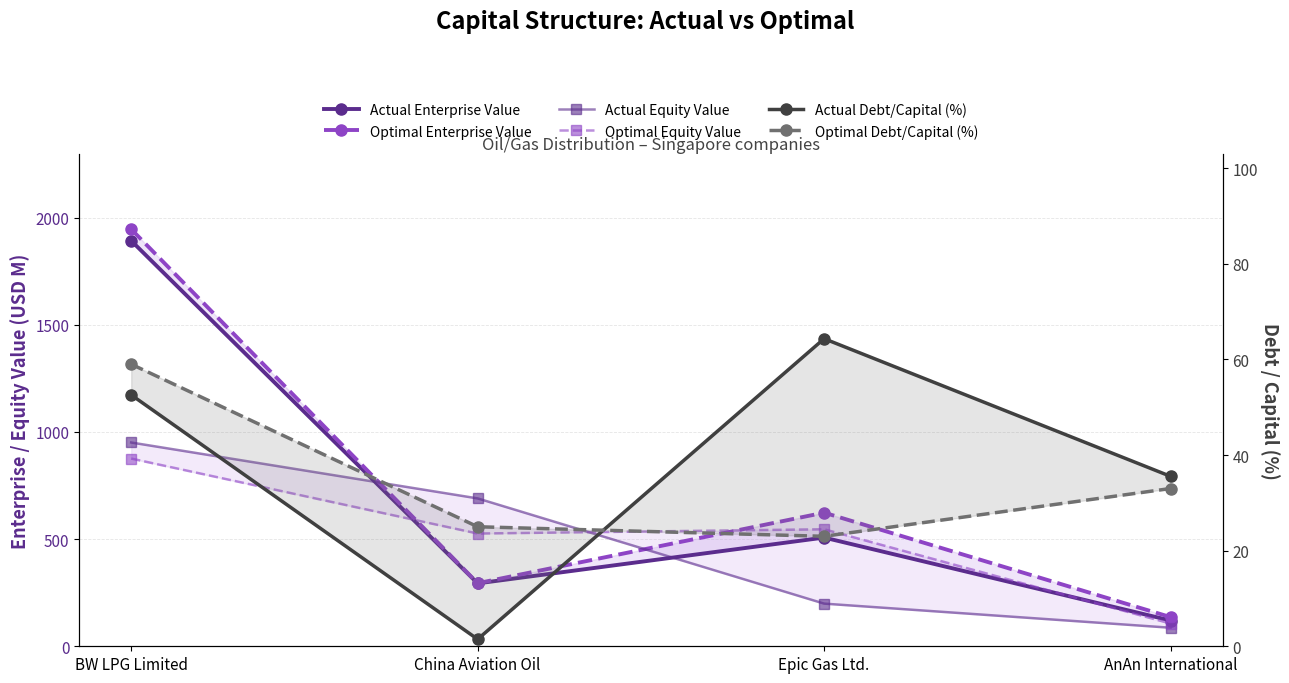

Which category has the highest value across all series?

BW LPG Limited